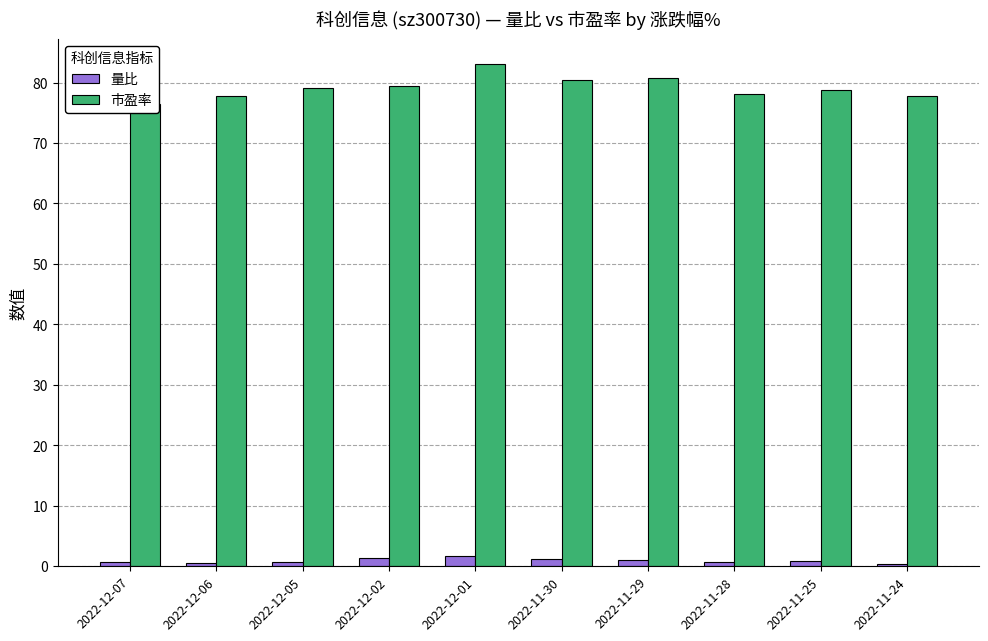

What is the difference between the 市盈率 values at 2022-11-25 and 2022-11-30?

1.7